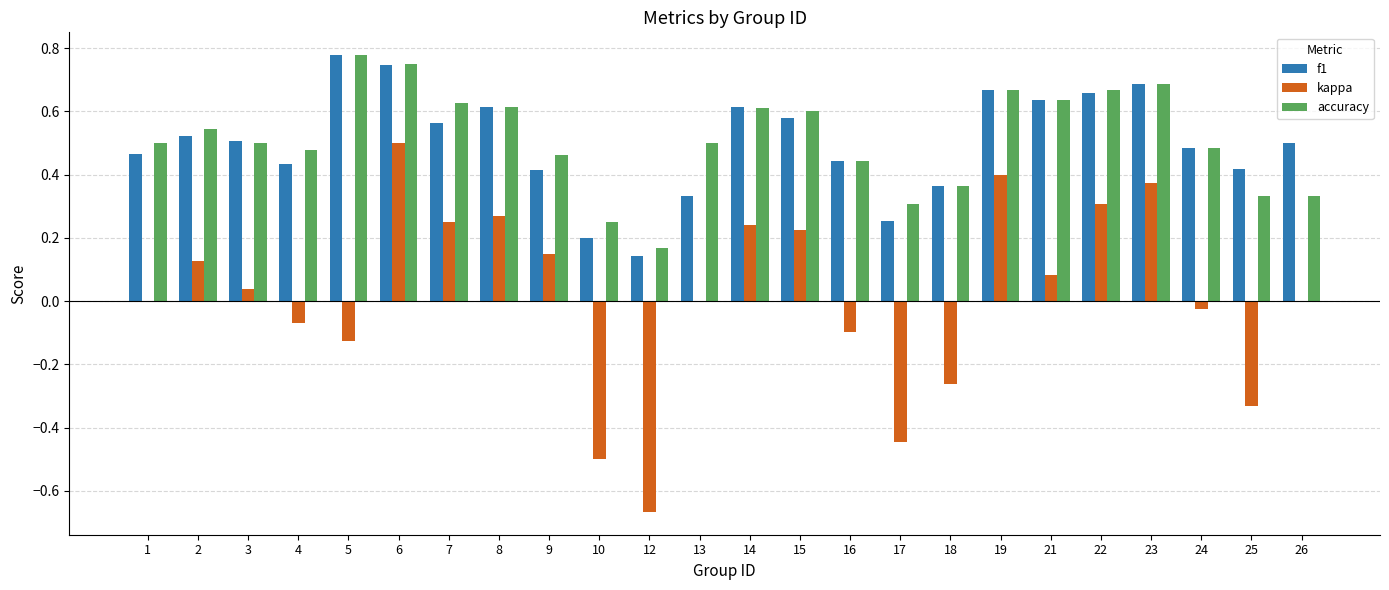

The f1 series shows 0.1 at 8. True or false?

False